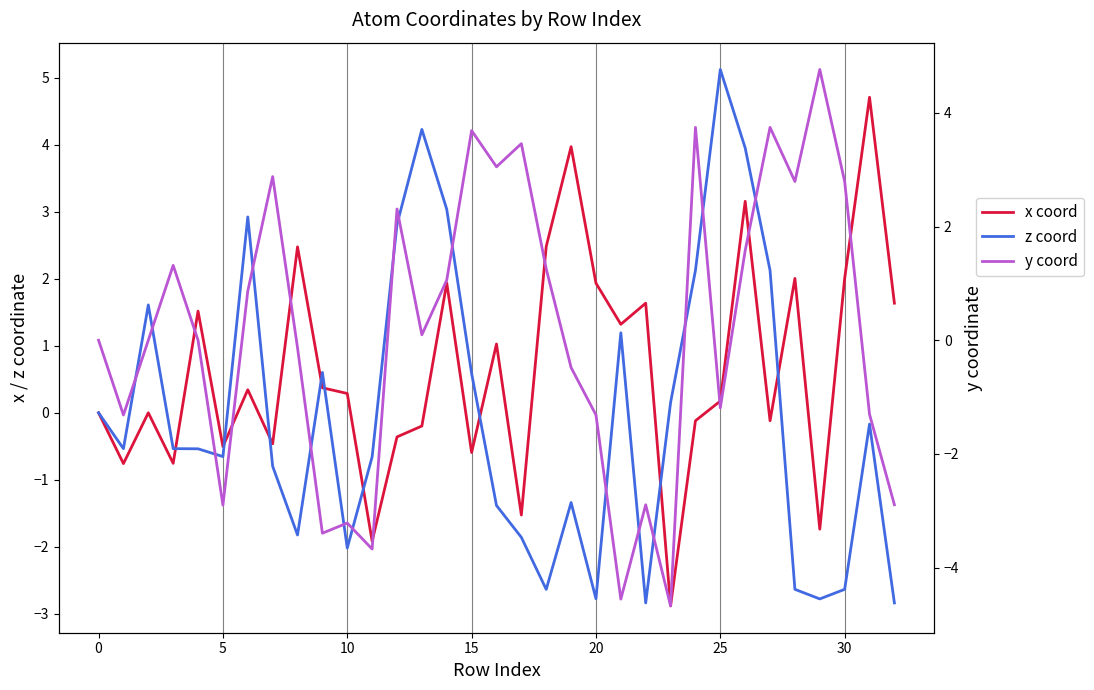

How many values in x coord are above zero?

18